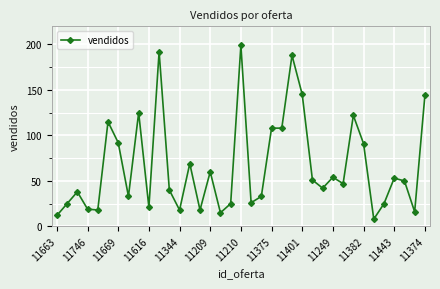

What is the greatest value displayed?

199